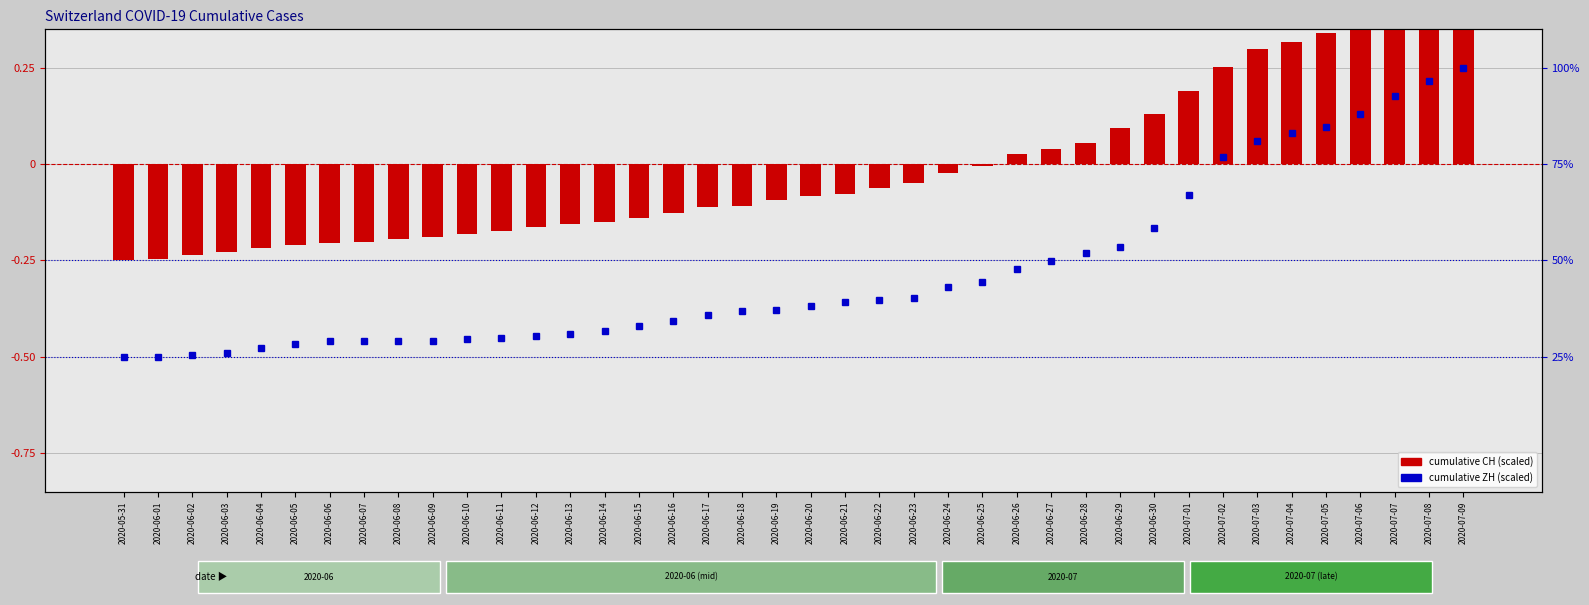

What is the maximum value shown in the chart?

0.5